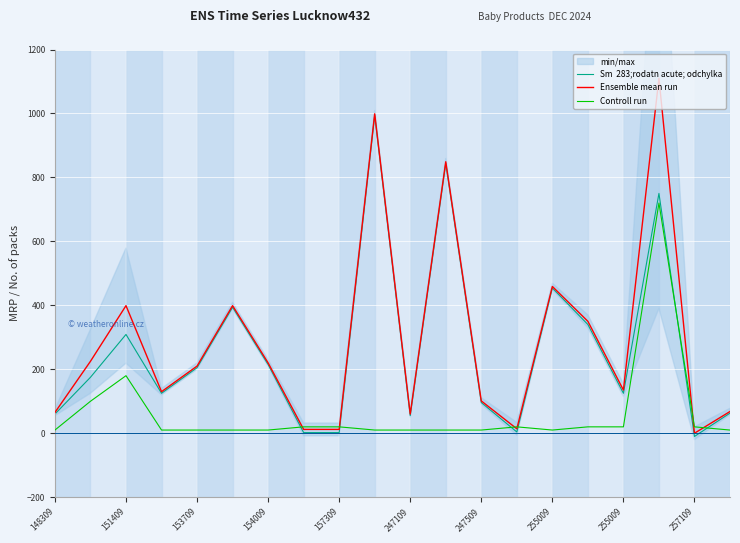

What are all the series names shown in the legend?

Sm  283;rodatn acute; odchylka, Ensemble mean run, Controll run